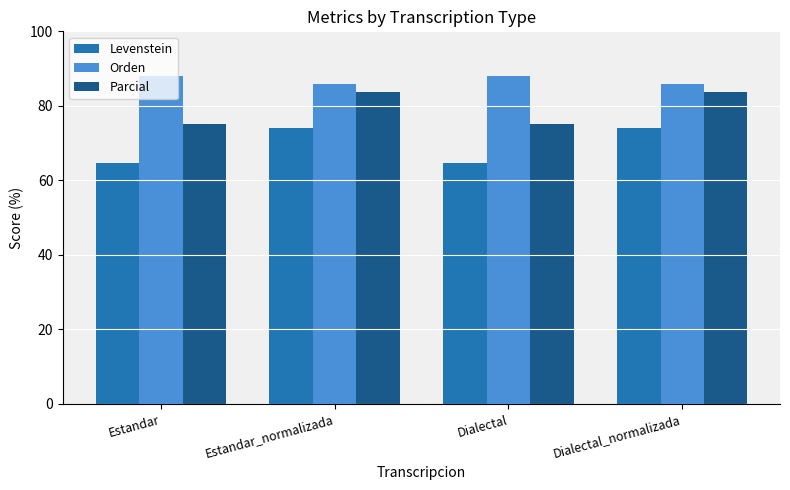

How many bars are there in total?

12